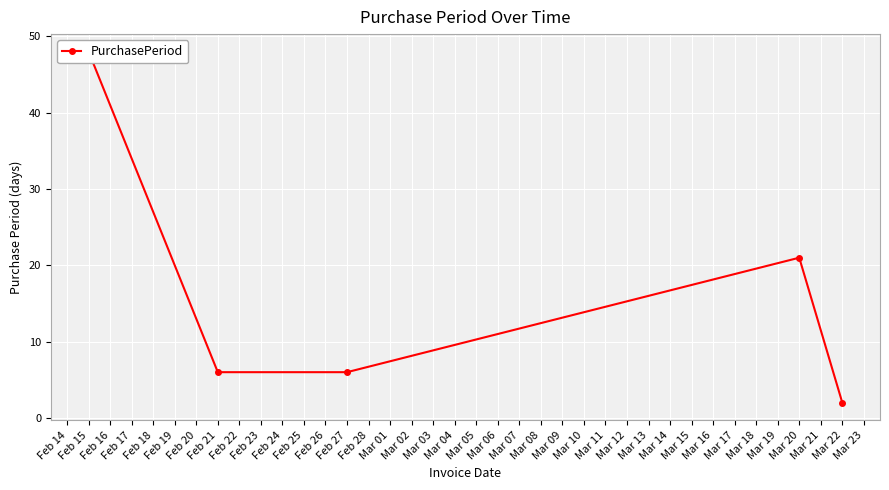

Count the number of categories in the chart.

5